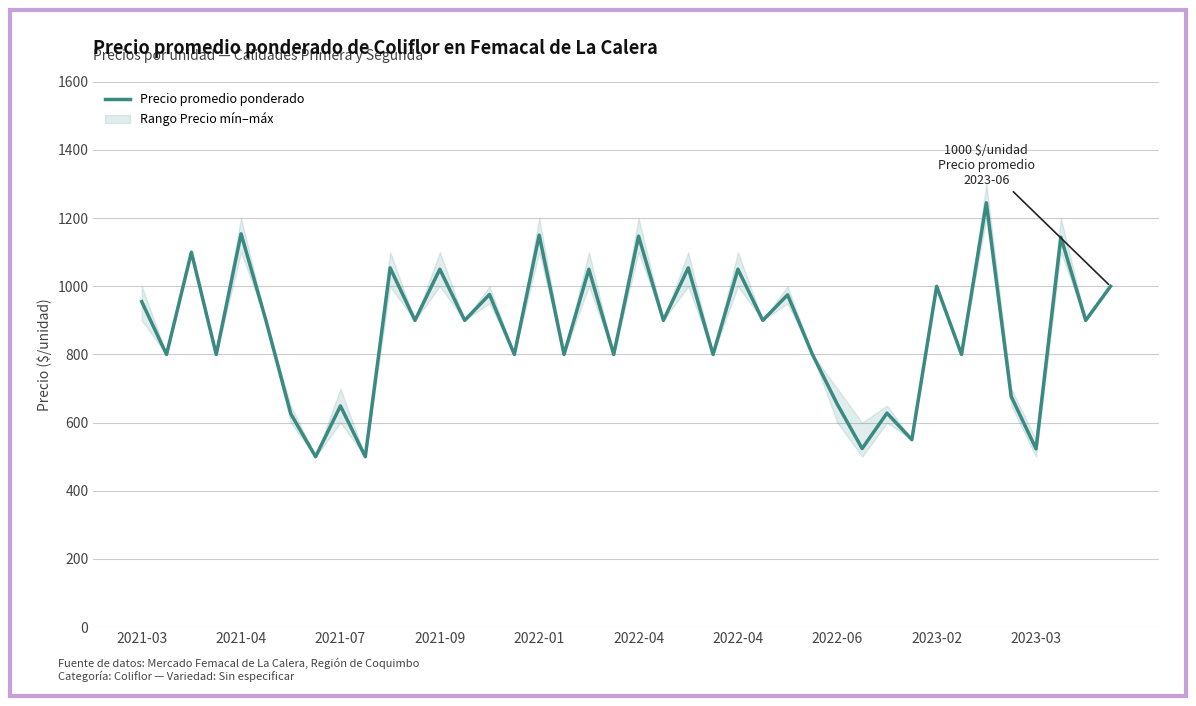

What is the minimum value shown in the chart?

500